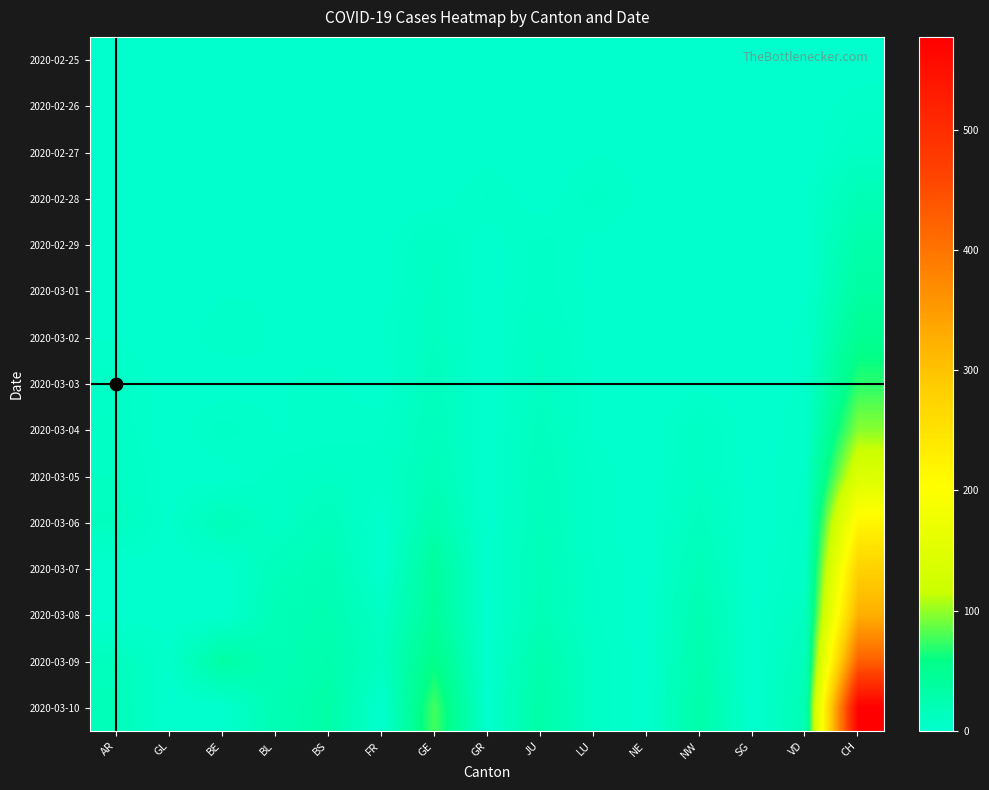

At CH, list the series in order from largest to smallest.

2020-03-10, 2020-03-09, 2020-03-08, 2020-03-07, 2020-03-06, 2020-03-05, 2020-03-04, 2020-03-03, 2020-03-02, 2020-03-01, 2020-02-29, 2020-02-28, 2020-02-27, 2020-02-26, 2020-02-25